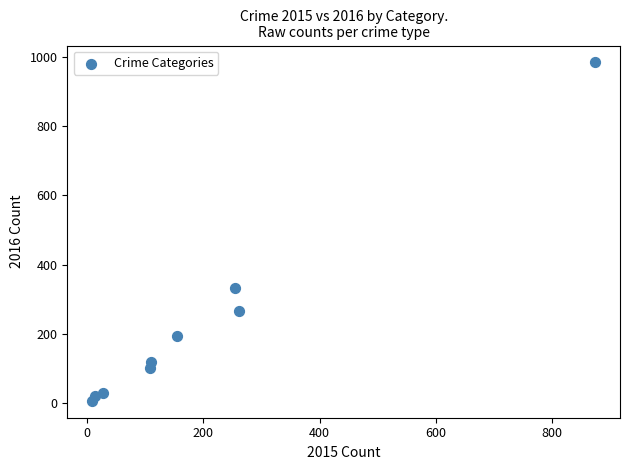

What is the average X value?

201